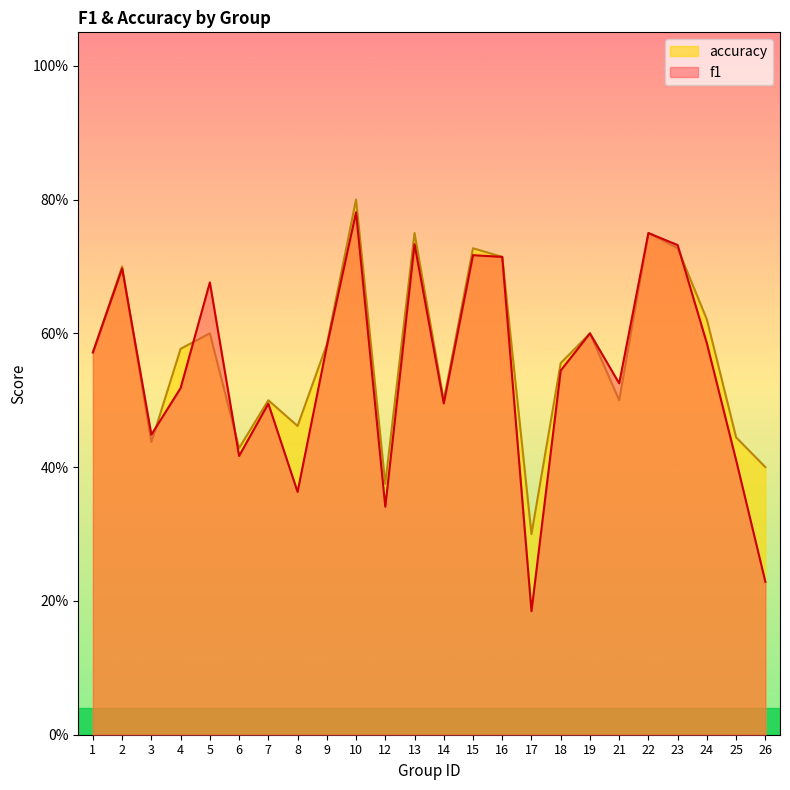

Which series changed the most between 13 and 23?

accuracy